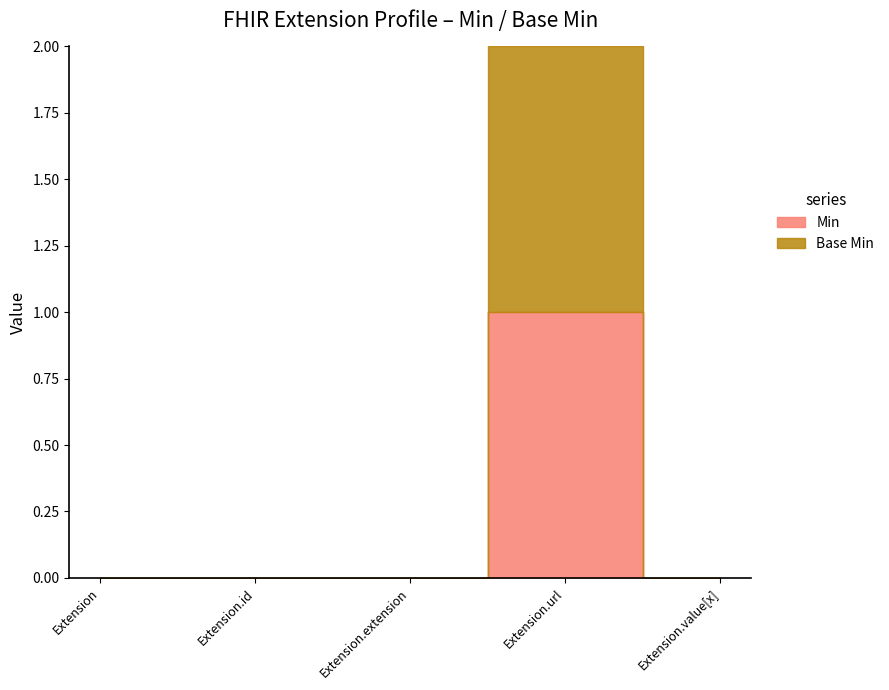

True or false: Min and Base Min cross at least once.

False